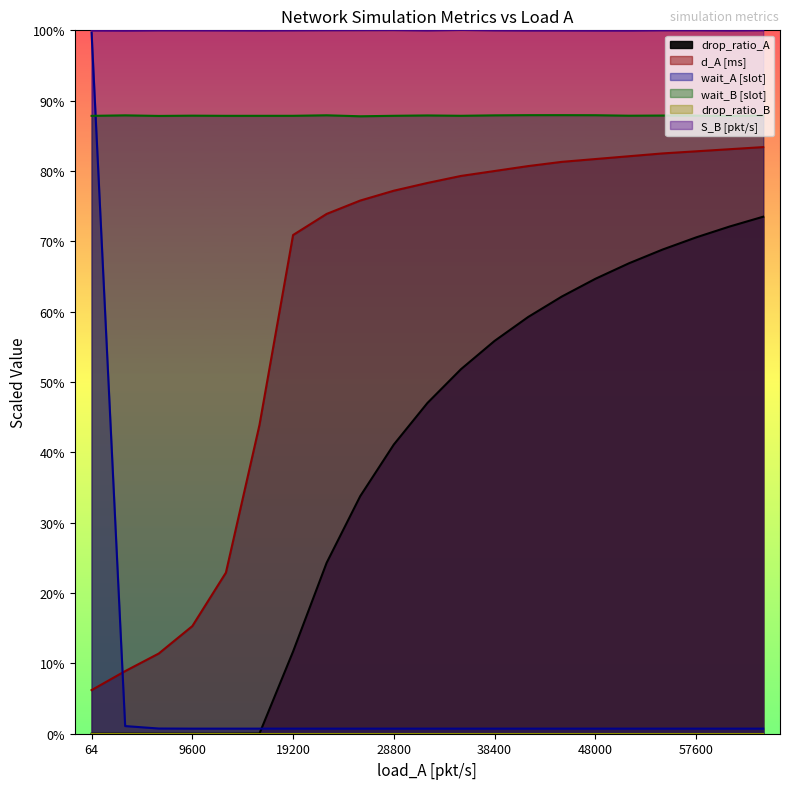

Rank the series at 60800 from highest to lowest value.

S_B [pkt/s], wait_B [slot], d_A [ms], drop_ratio_A, wait_A [slot]